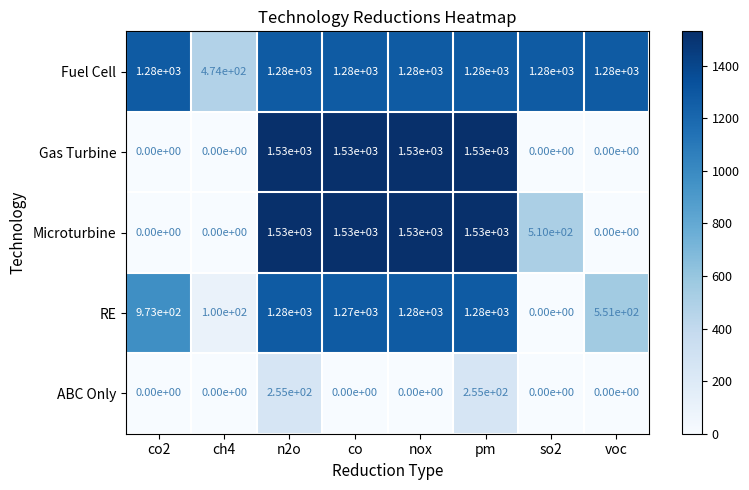

Between co2 and so2, which series saw the biggest shift?

RE